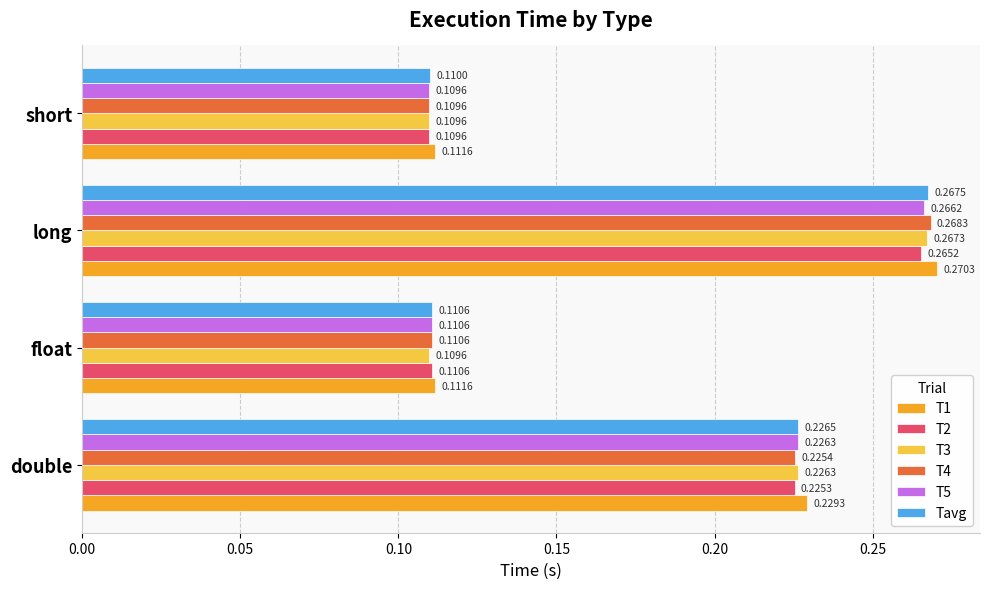

What is the sum of all Tavg values?

0.7